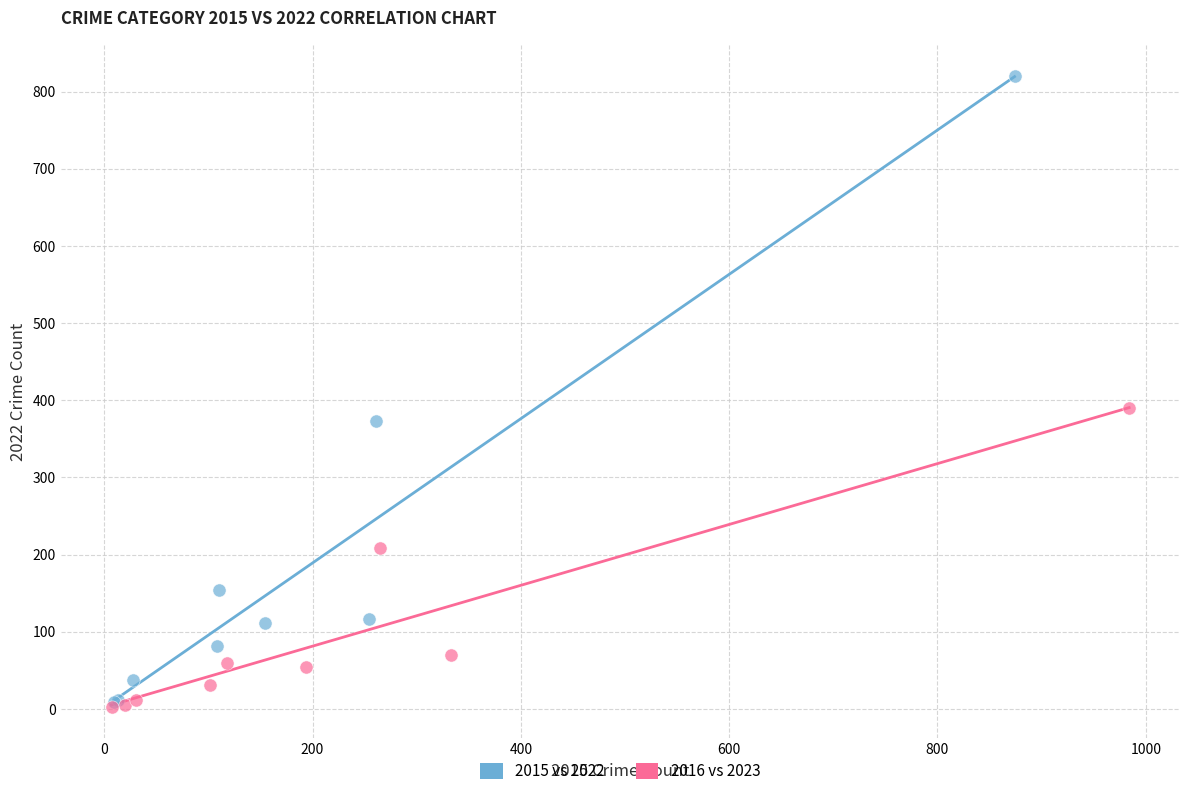

Which series has the largest Y range (max minus min)?

2015 vs 2022